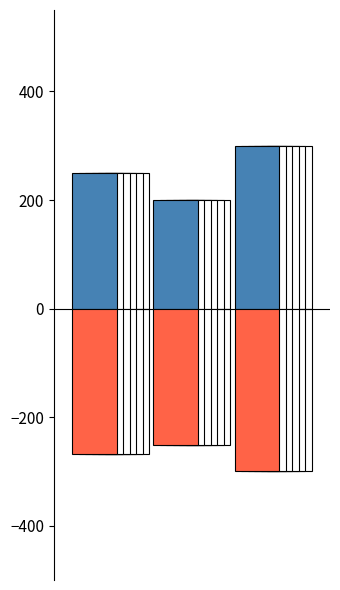

What is the sum of all lithography_Chamber values?

-817.5